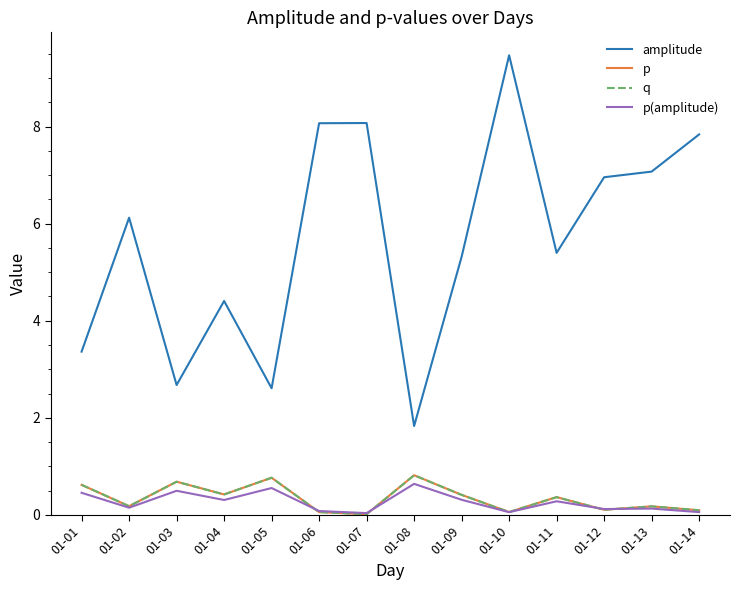

True or false: p and q cross at least once.

False